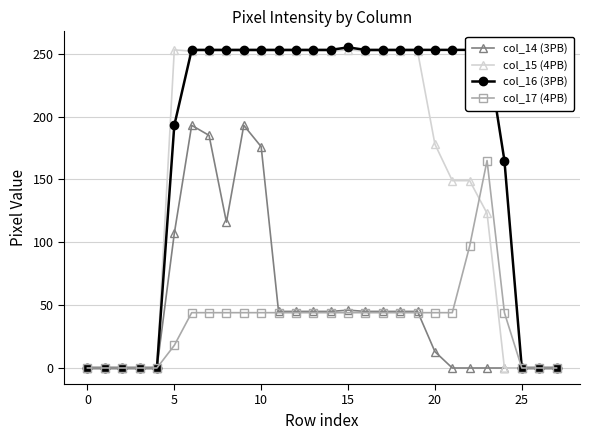

What is the maximum value shown in the chart?

255